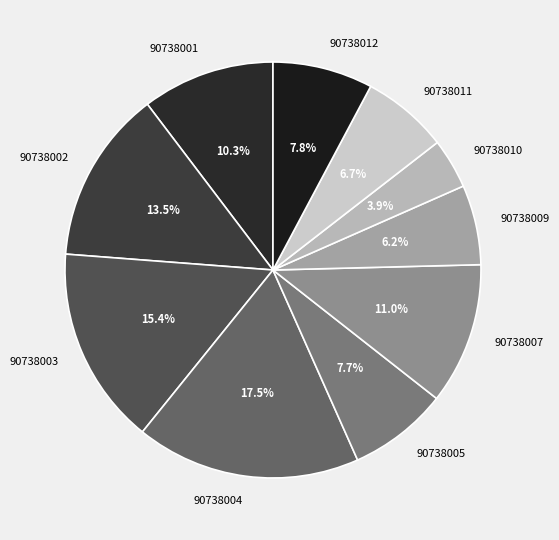

To the nearest percent, what percentage of the pie is 90738001?

10%